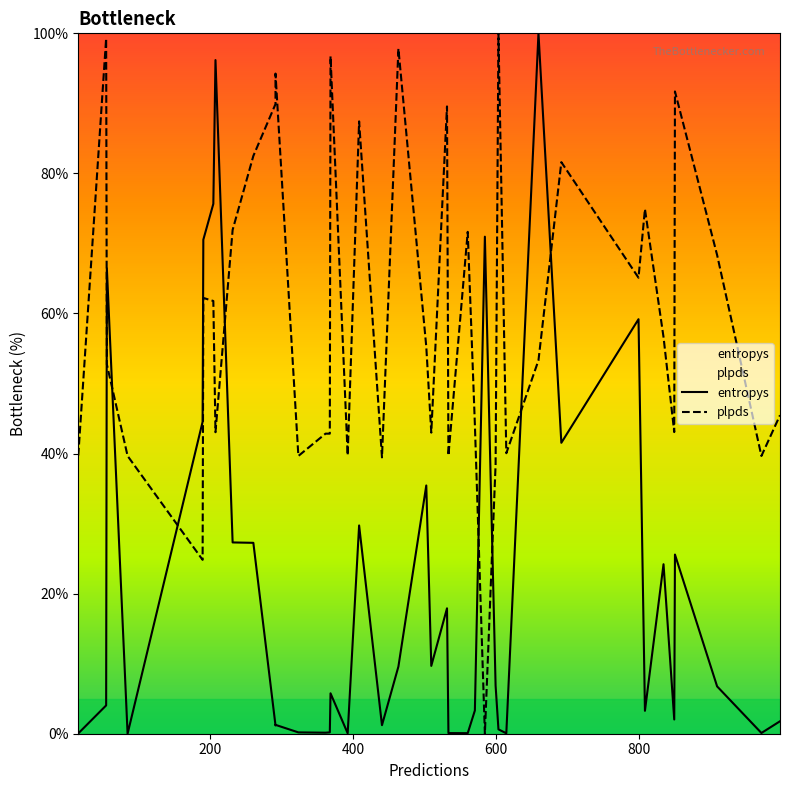

How many lines are shown in the chart?

2